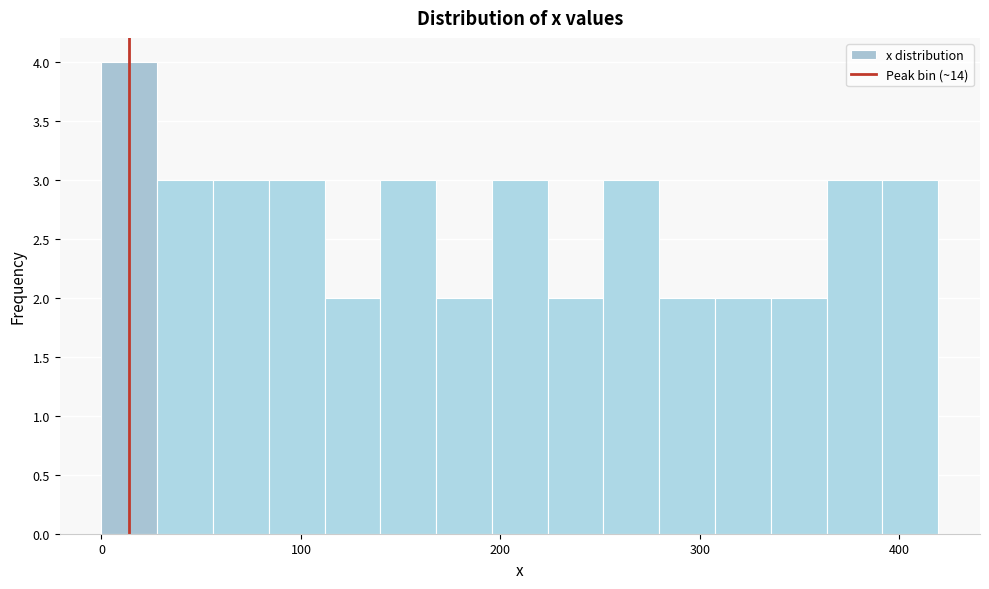

Read against the x-axis, roughly where is the centre of the tallest bar?

10